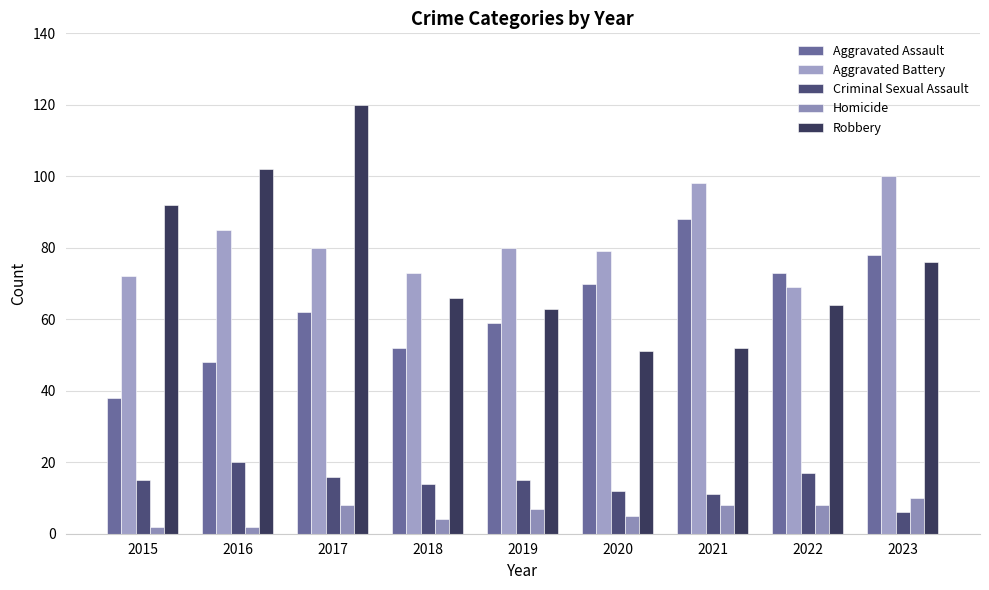

How many categories are shown in the chart?

9